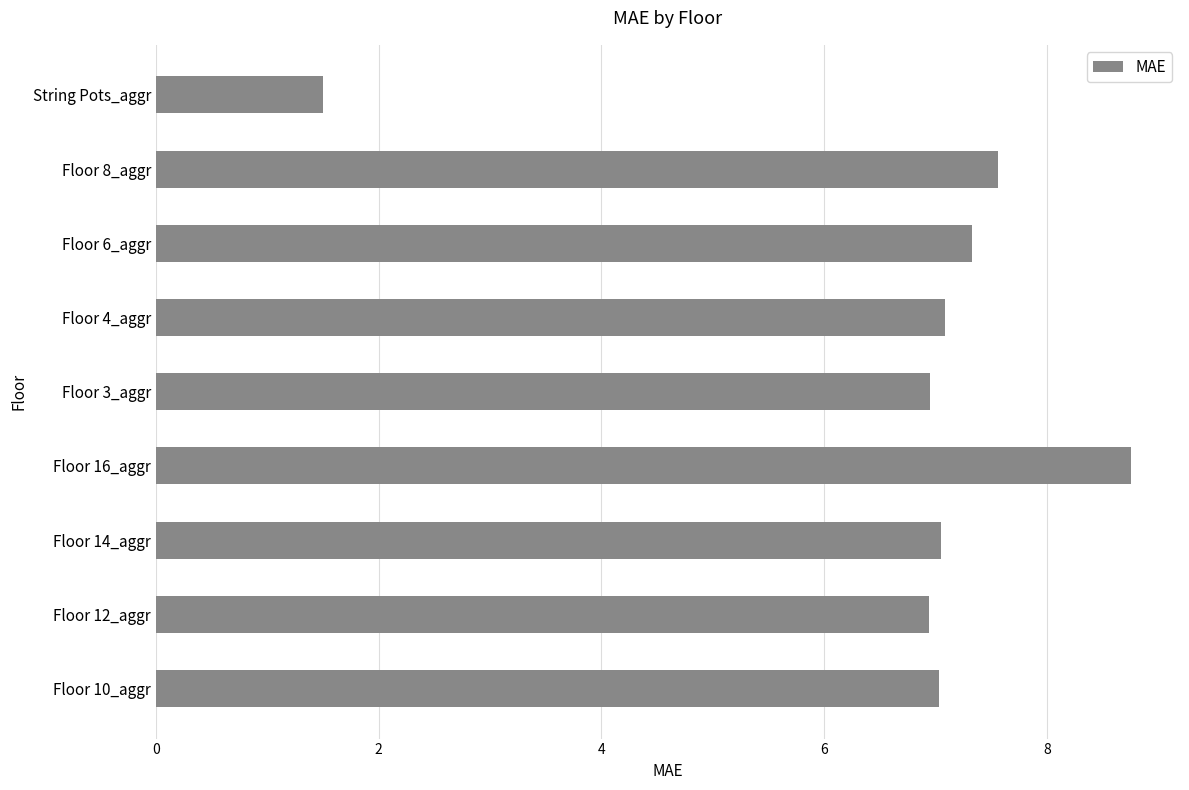

What is the greatest value displayed?

8.8